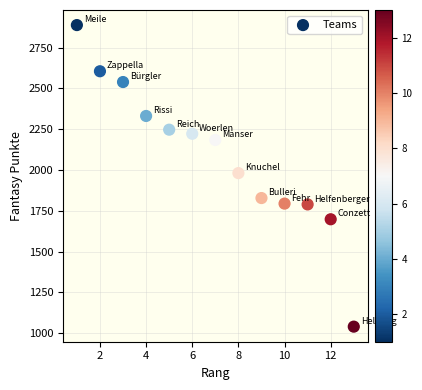

What is the range of Y values (max minus min)?

1848